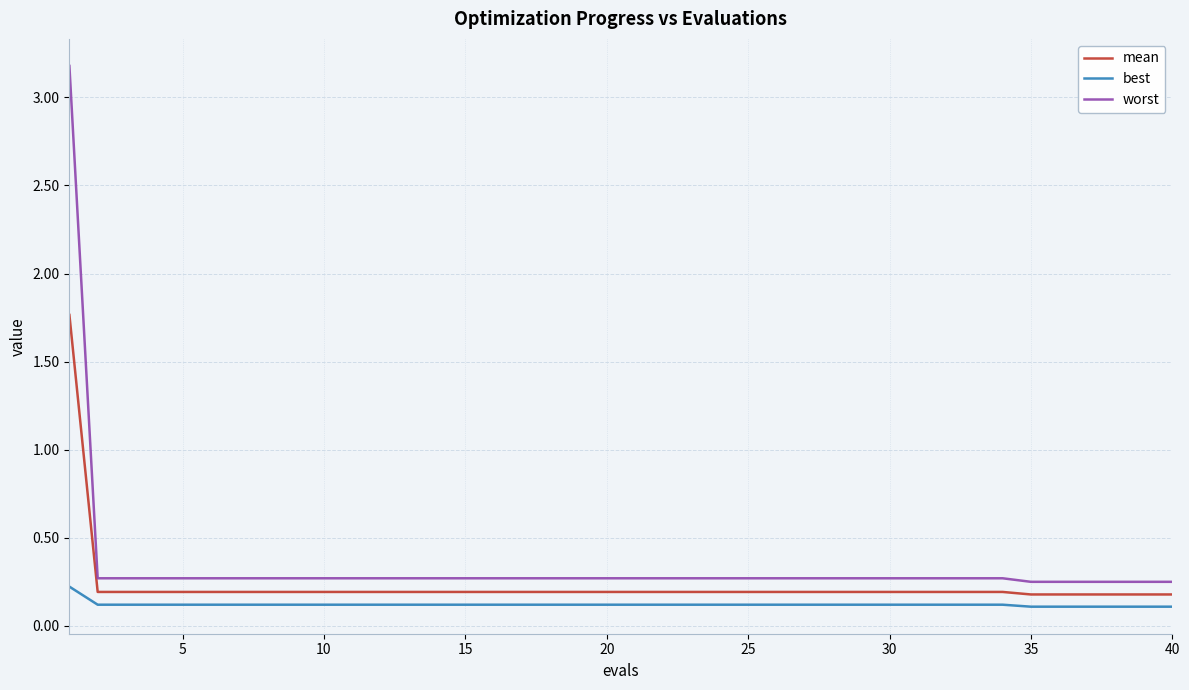

What is the difference between the maximum and minimum values in the worst series?

2.9